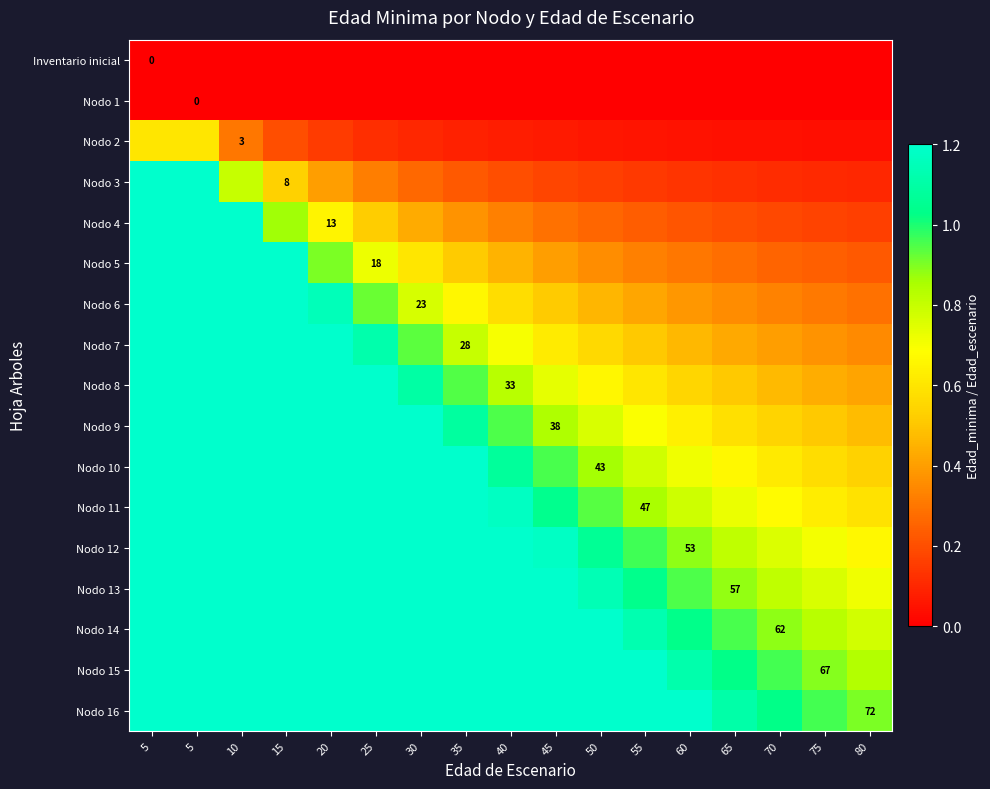

Which has a higher value, 65 or 40?

65